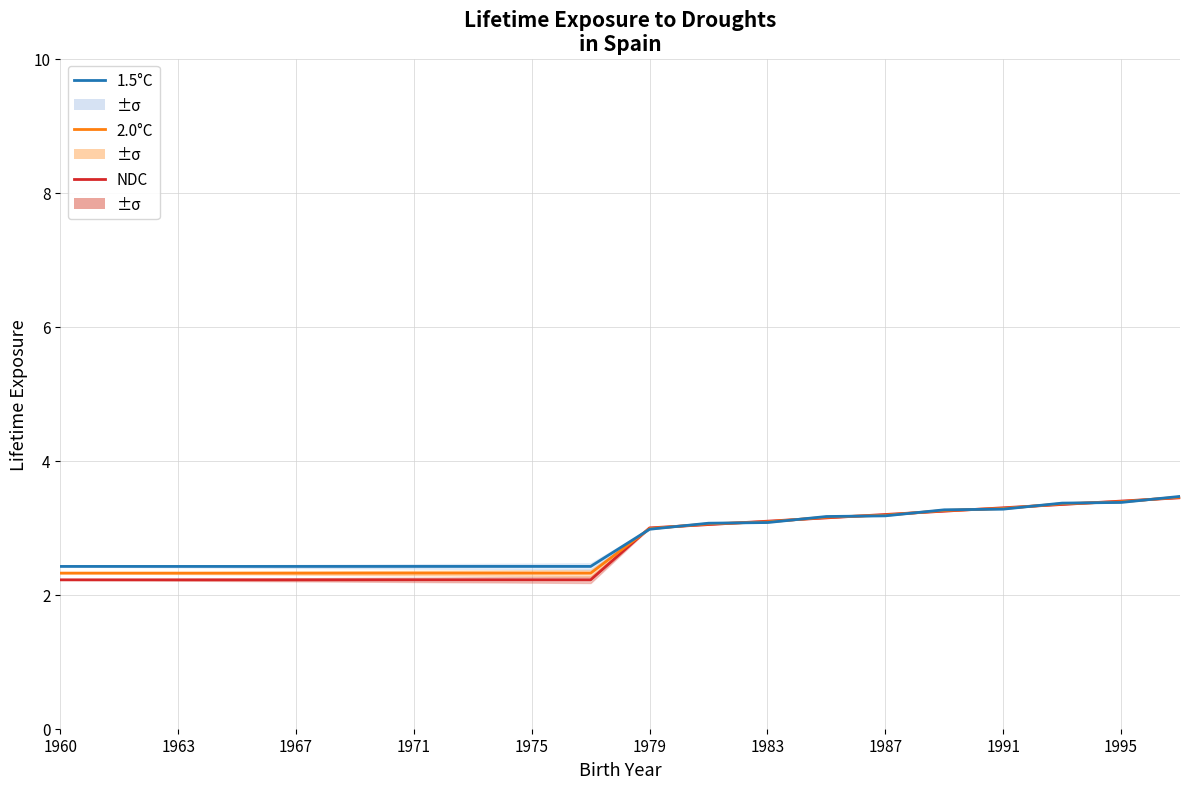

The value of 2.0°C at 1995 is 1.7. True or false?

False